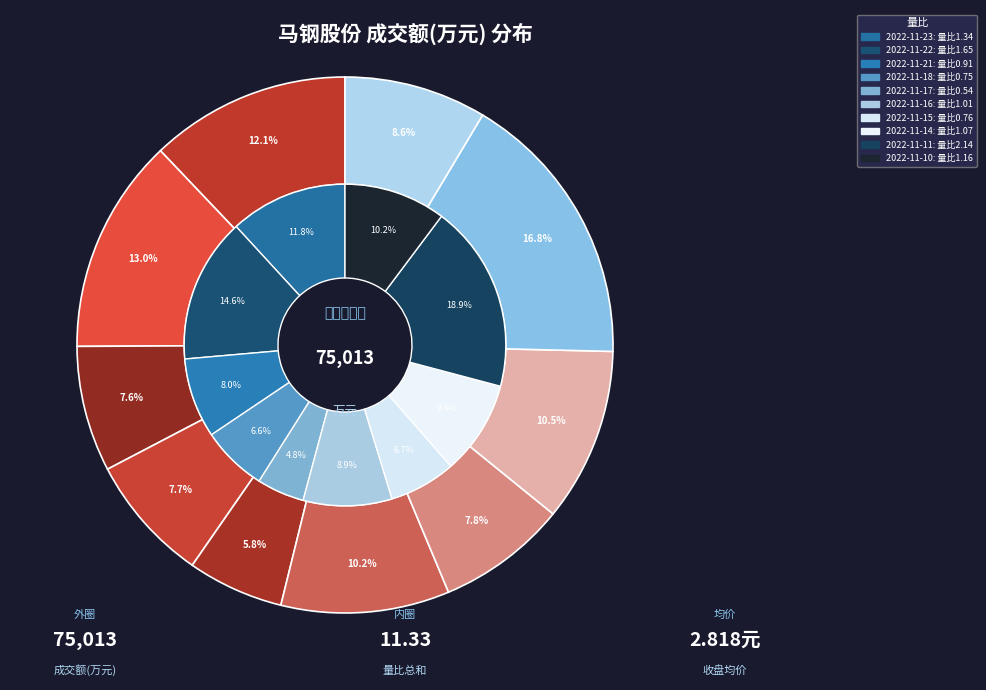

How many segments does this pie chart have?

10